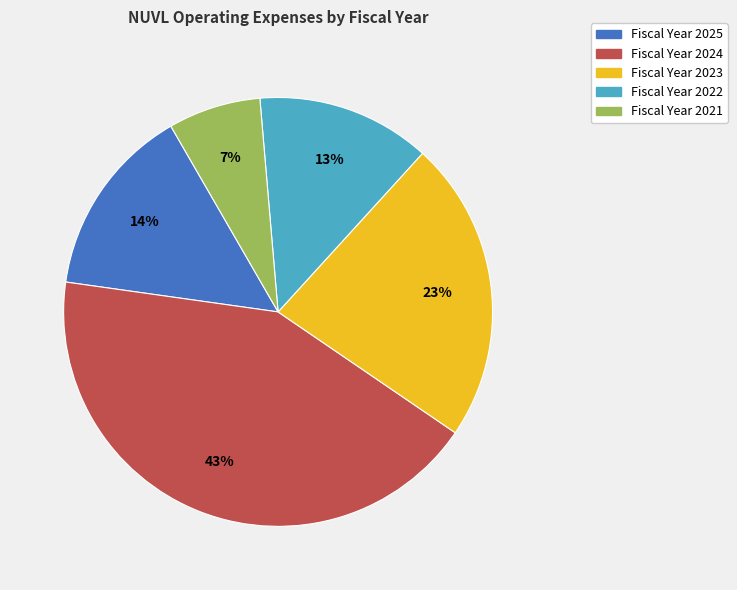

Is there a majority slice in this chart?

No